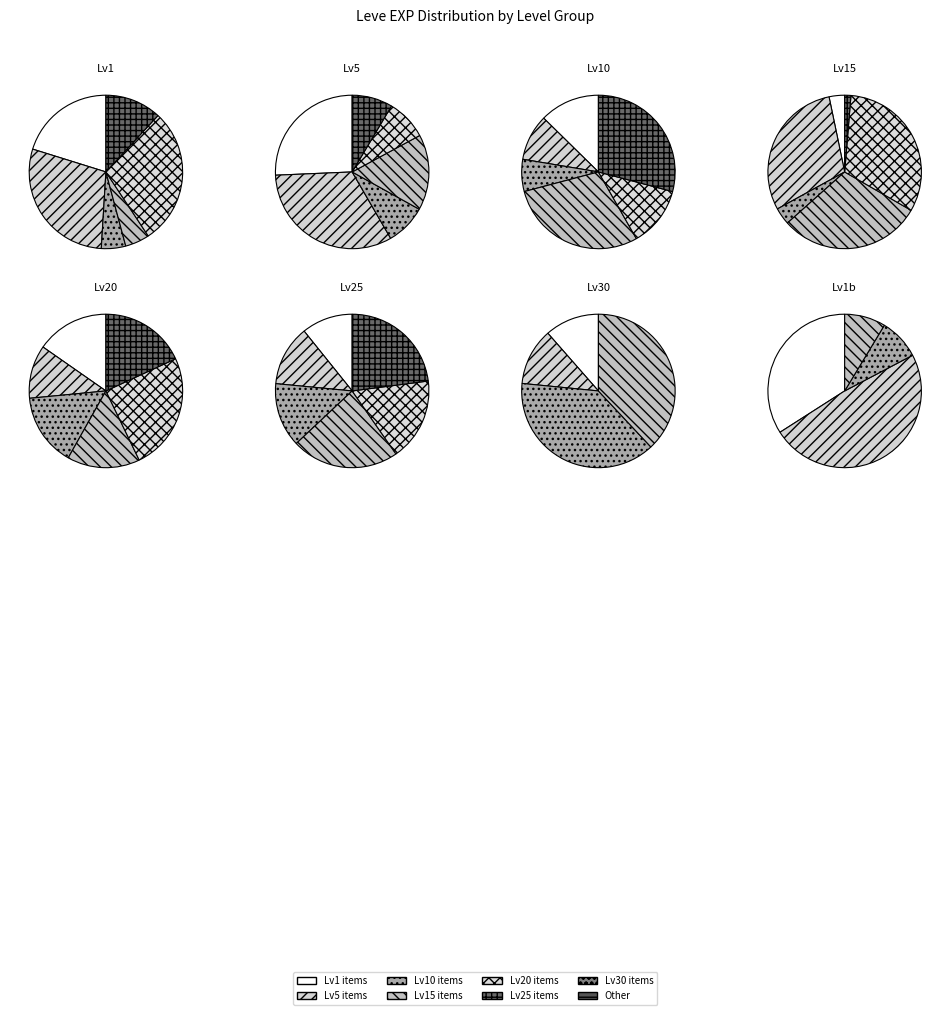

To the nearest percent, what is the average slice percentage?

14%